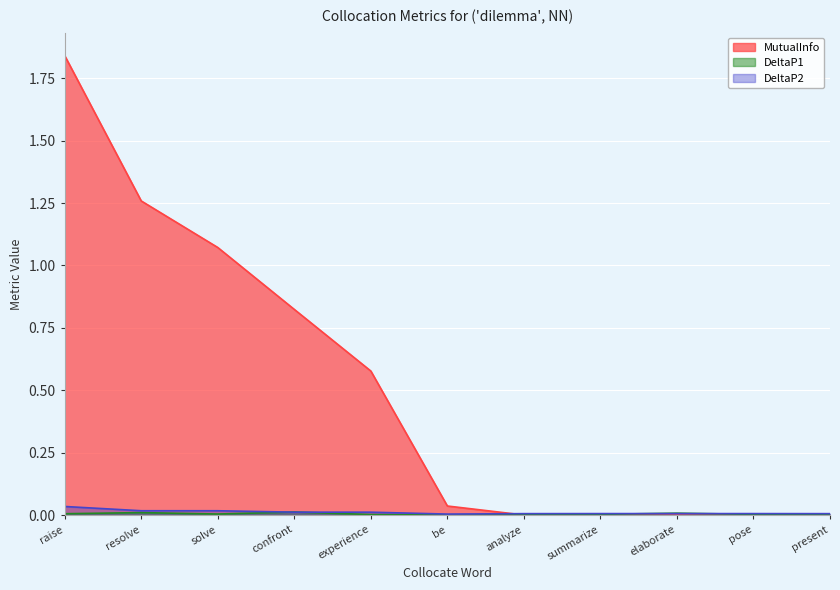

In DeltaP1, how many points are lower than both neighbors (excluding endpoints)?

2